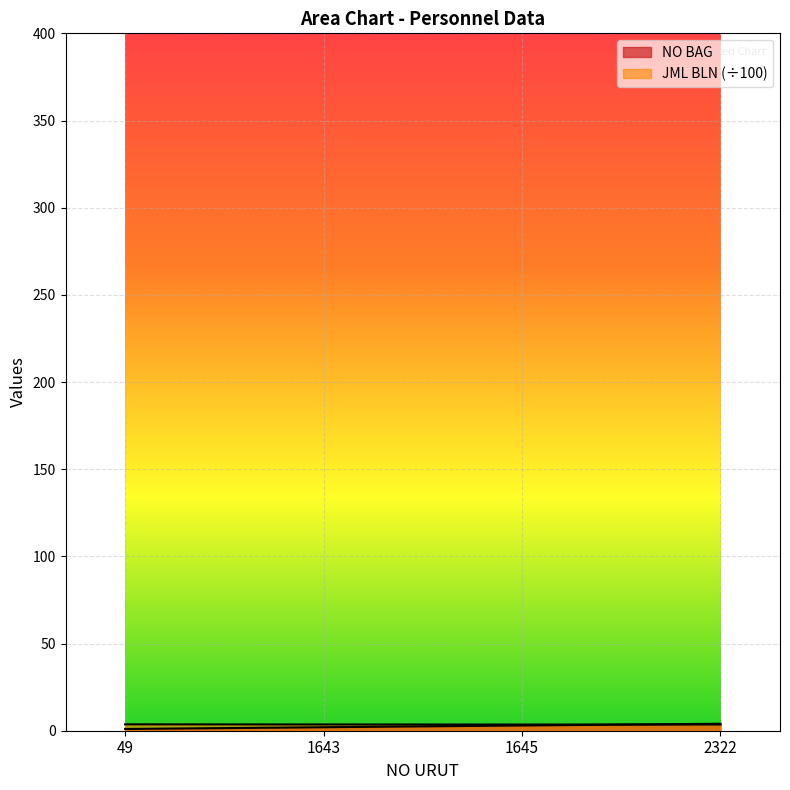

At how many categories does at least one series exceed 3?

4